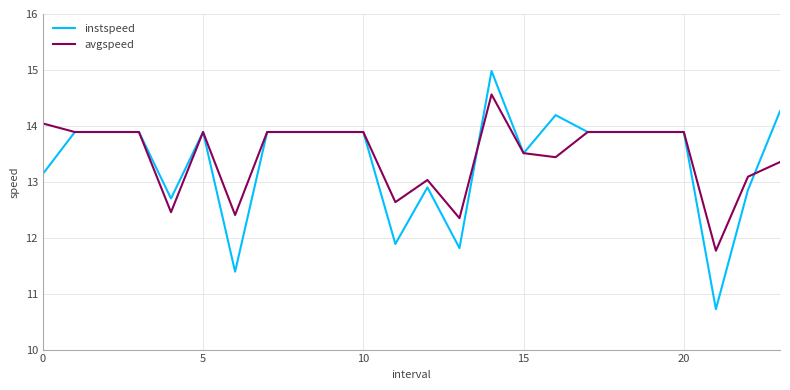

Rank the series by their maximum value, from highest to lowest.

instspeed, avgspeed